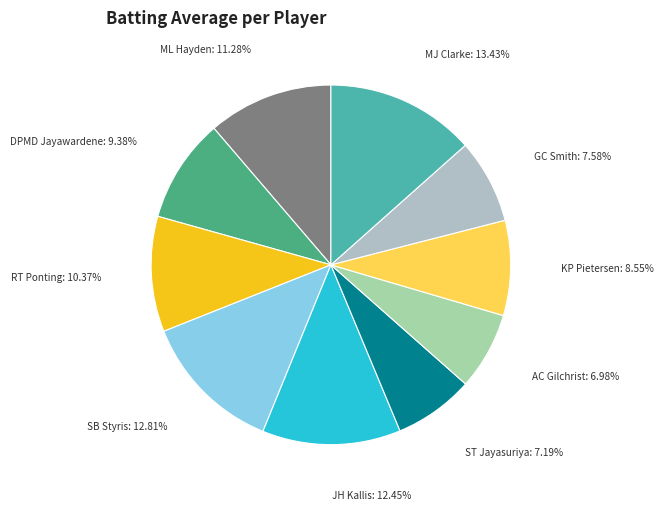

Does any single category account for the majority?

No